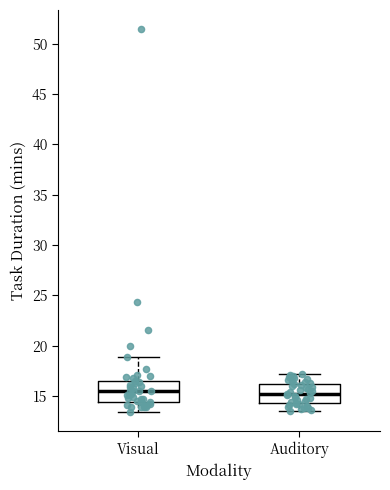

Reading left to right, transcribe this box plot: for each box, give where its median line is, the range the box spans, and where its two whiskers end, as read against the y-axis. The values are not printed on the chart, so give them approximately, as read against the axis.

Visual: median 15.5, box 14.5 to 16.5, whiskers 13.5 to 19.0
Auditory: median 15.5, box 14.5 to 16.0, whiskers 13.5 to 17.0